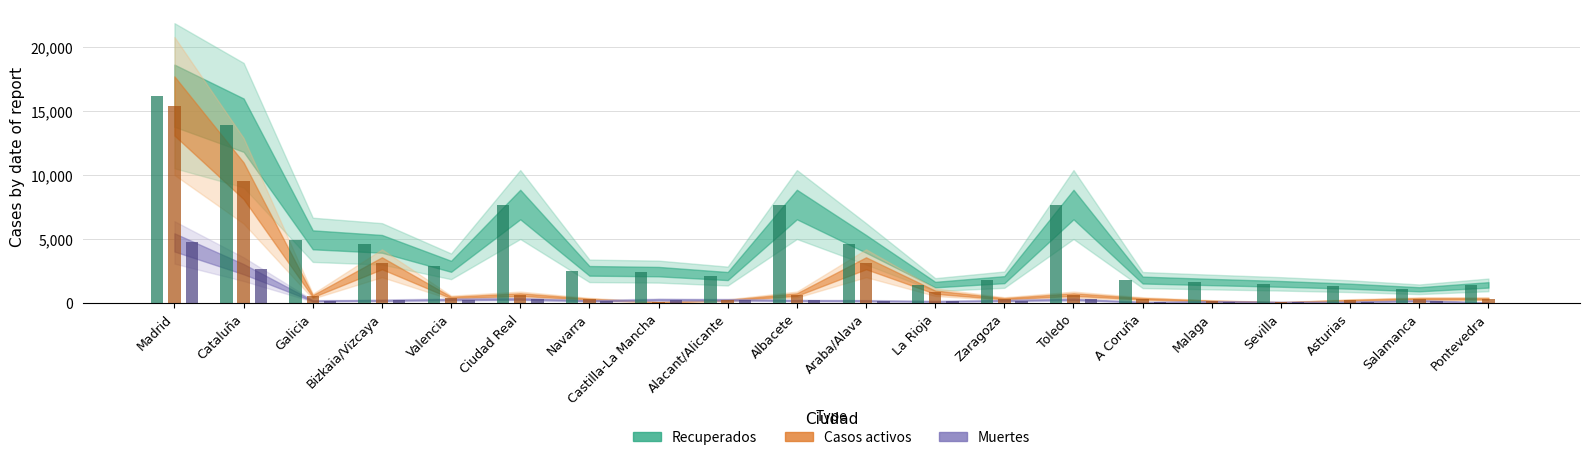

What is the spread (max minus min) of values at Asturias?

1229